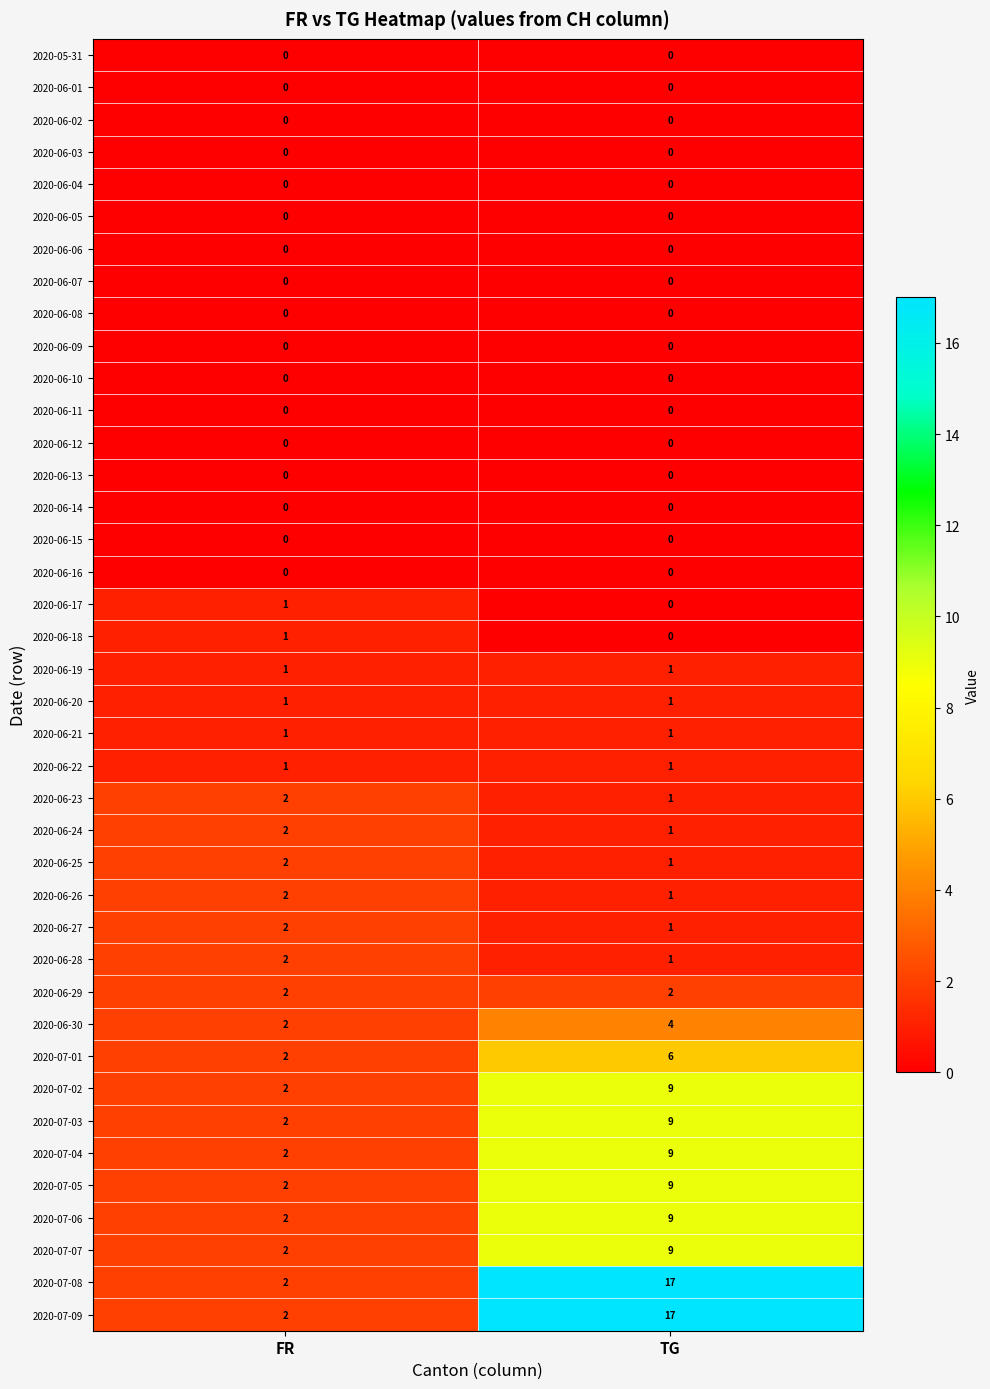

Which label corresponds to the largest value in the chart?

TG